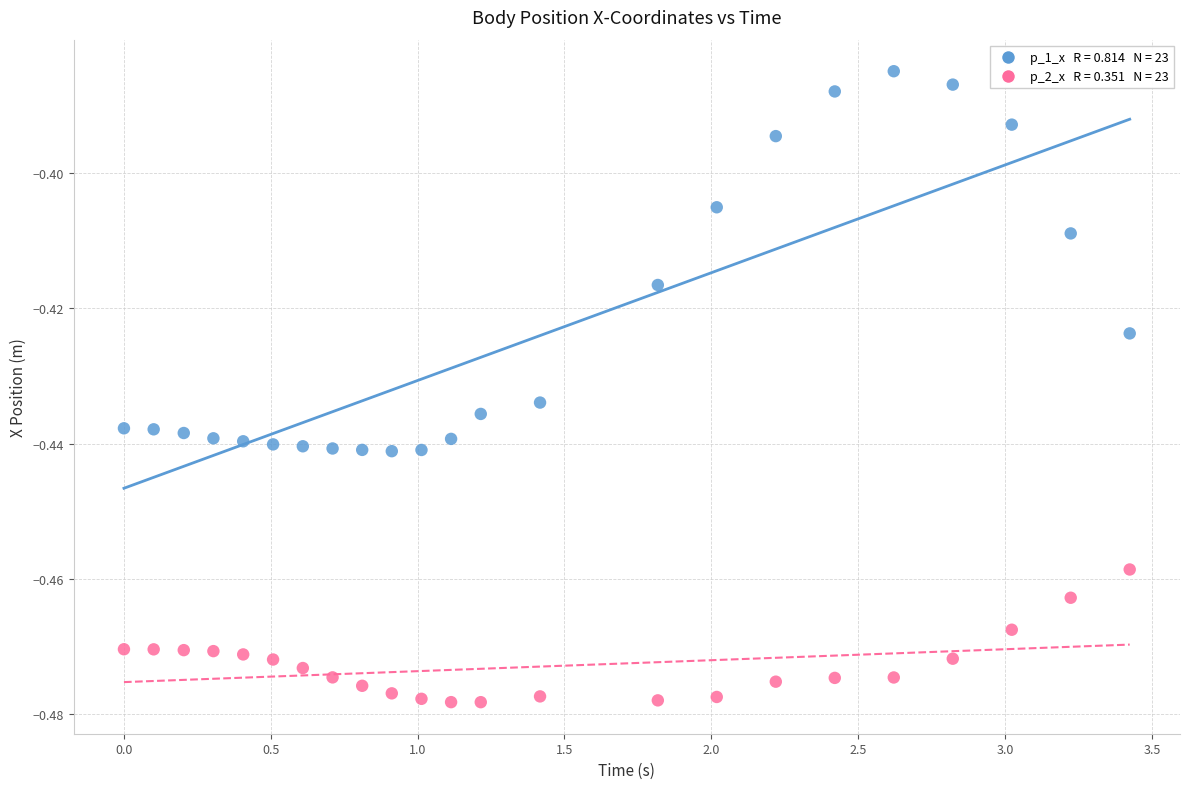

Across all data points, what is the range of X values (max minus min)?

3.4